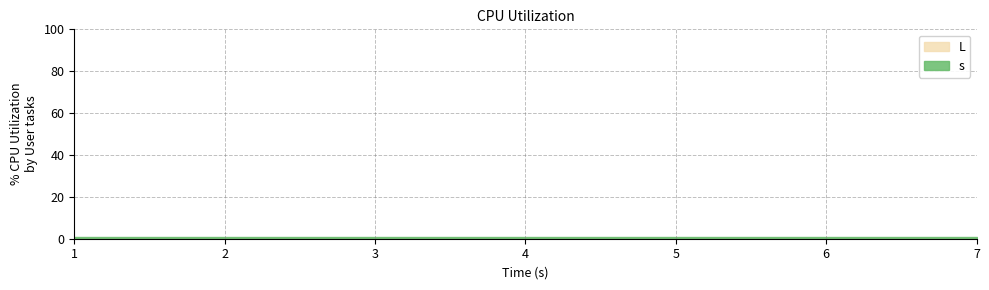

True or false: s and L intersect in this chart.

False